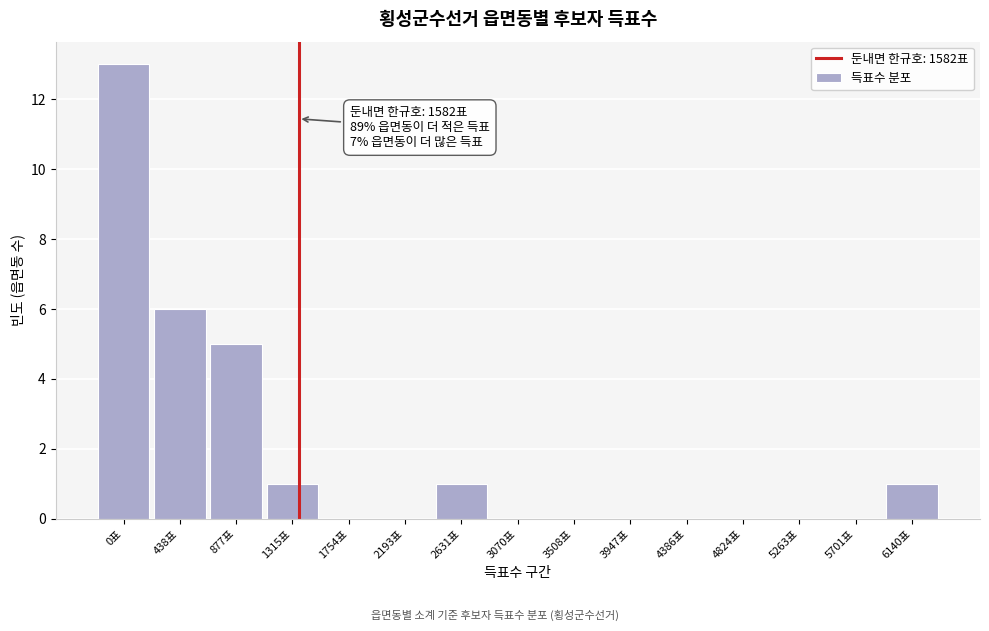

Reading left to right, transcribe all the data shown in this chart.

0표=13	438표=6	877표=5	1315표=1	1754표=0	2193표=0	2631표=1	3070표=0	3508표=0	3947표=0	4386표=0	4824표=0	5263표=0	5701표=0	6140표=1